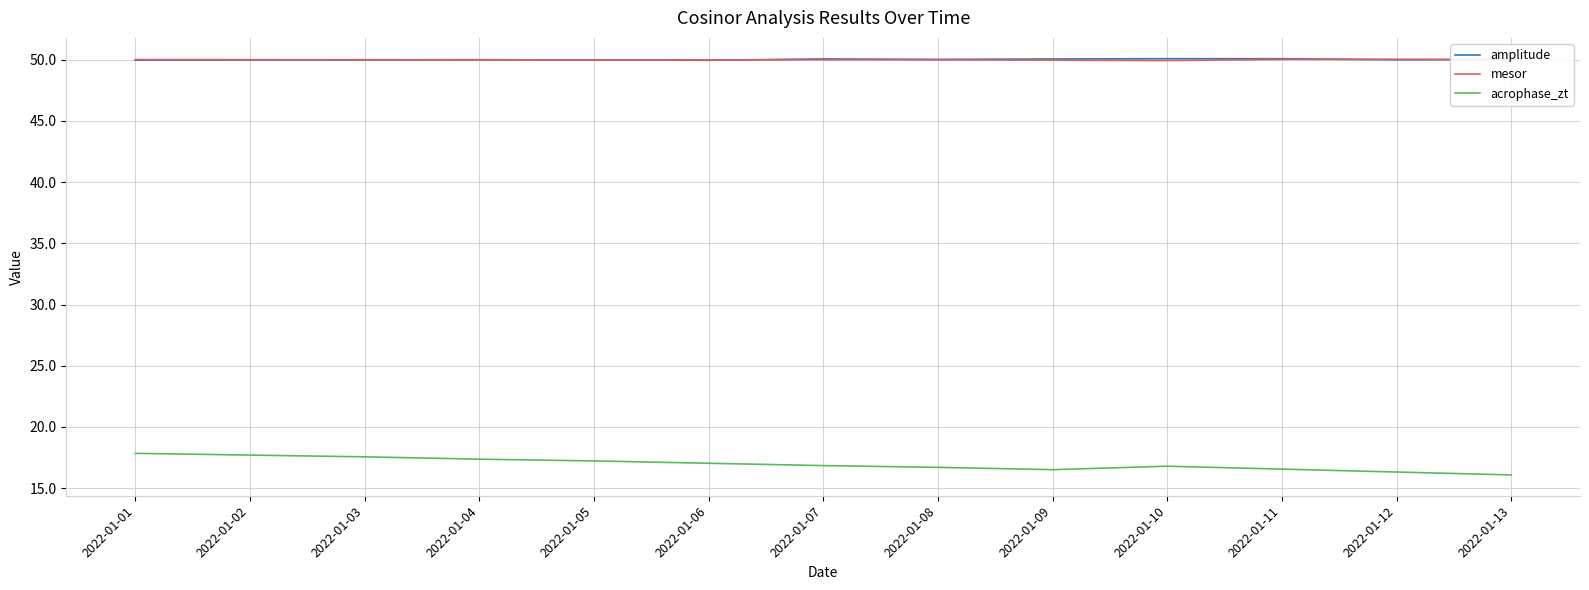

What is the average value of the amplitude series?

50.0